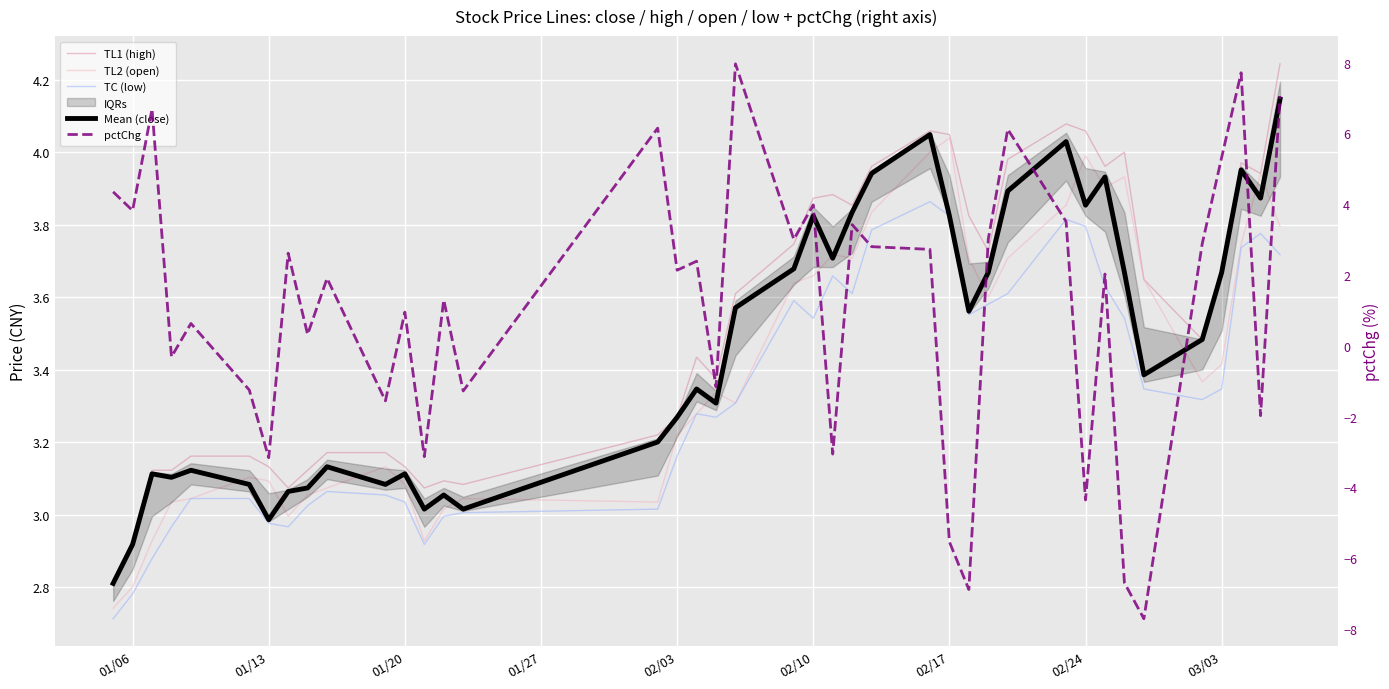

What is the difference between the second highest and second lowest values in the Mean (close) series?

1.1